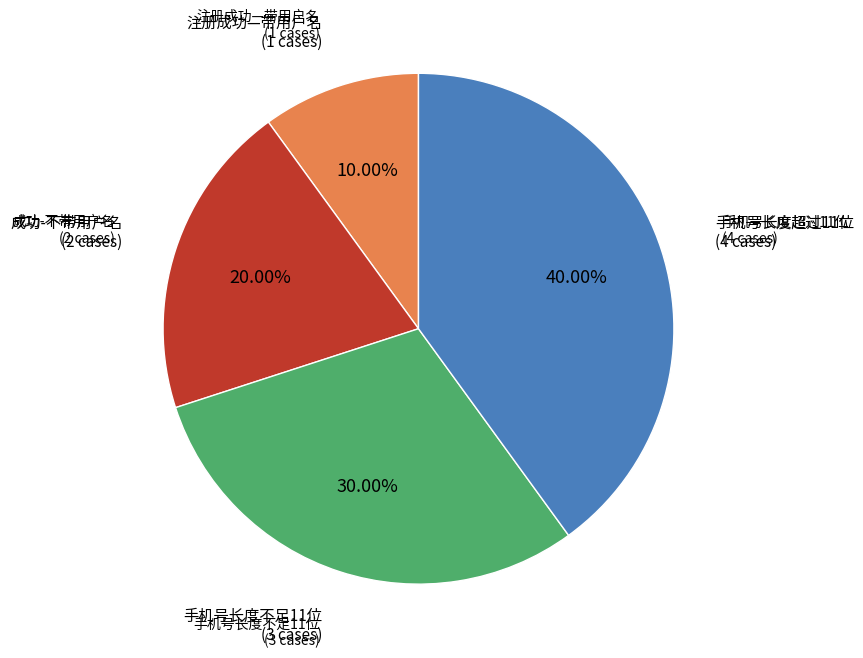

Is there any slice that represents more than half of the pie?

No